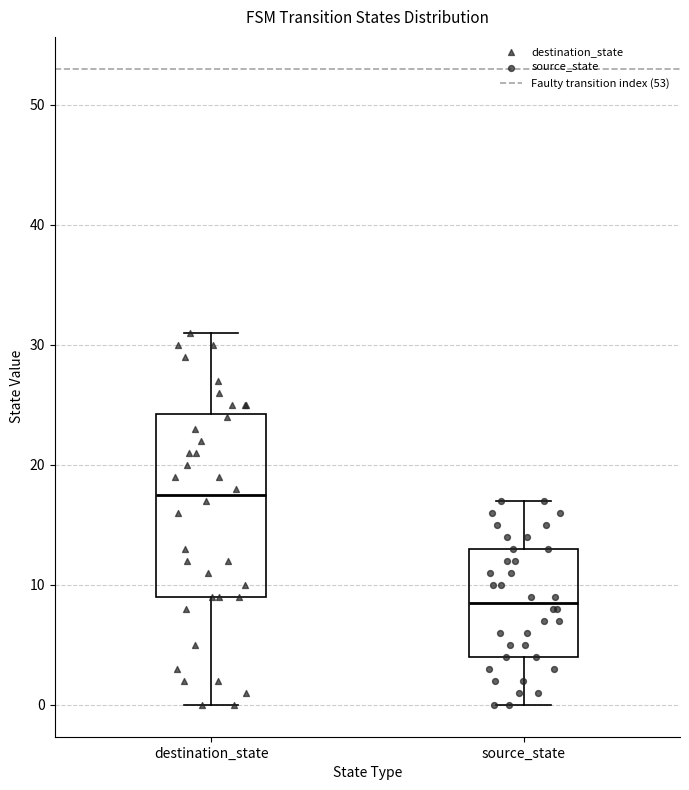

Where does the upper whisker of the box for source_state end on the y-axis? The values are not printed on the chart, so give them approximately, as read against the axis.

17